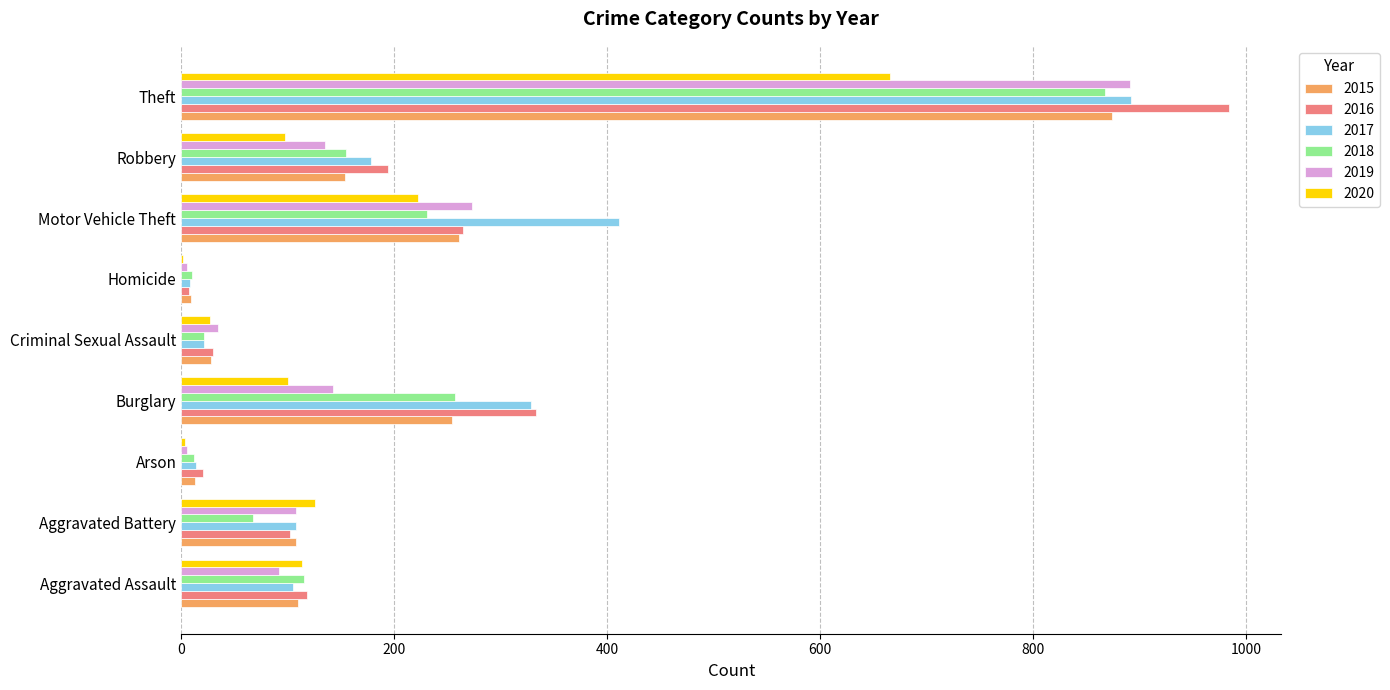

What is the total value across all series at Theft?

5175